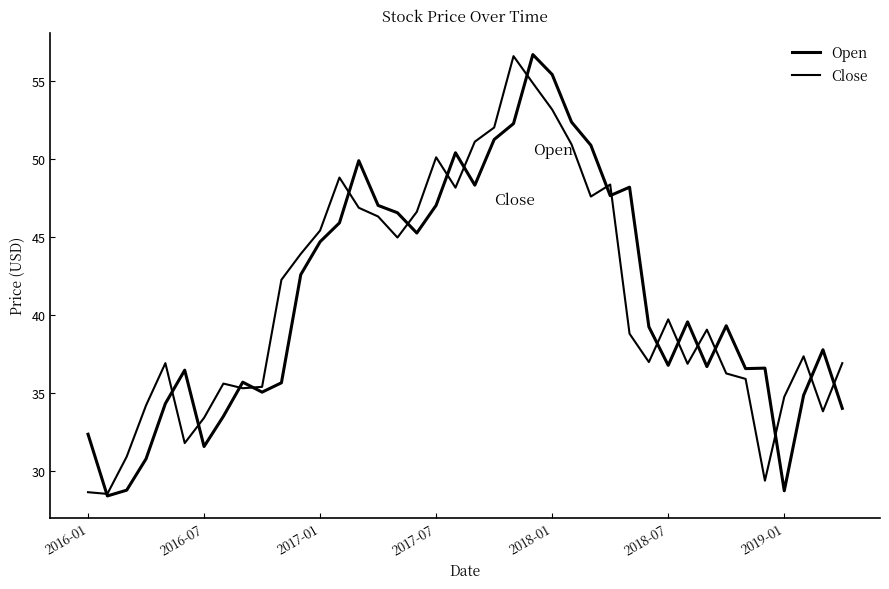

How many values in the Open series exceed 39?

21